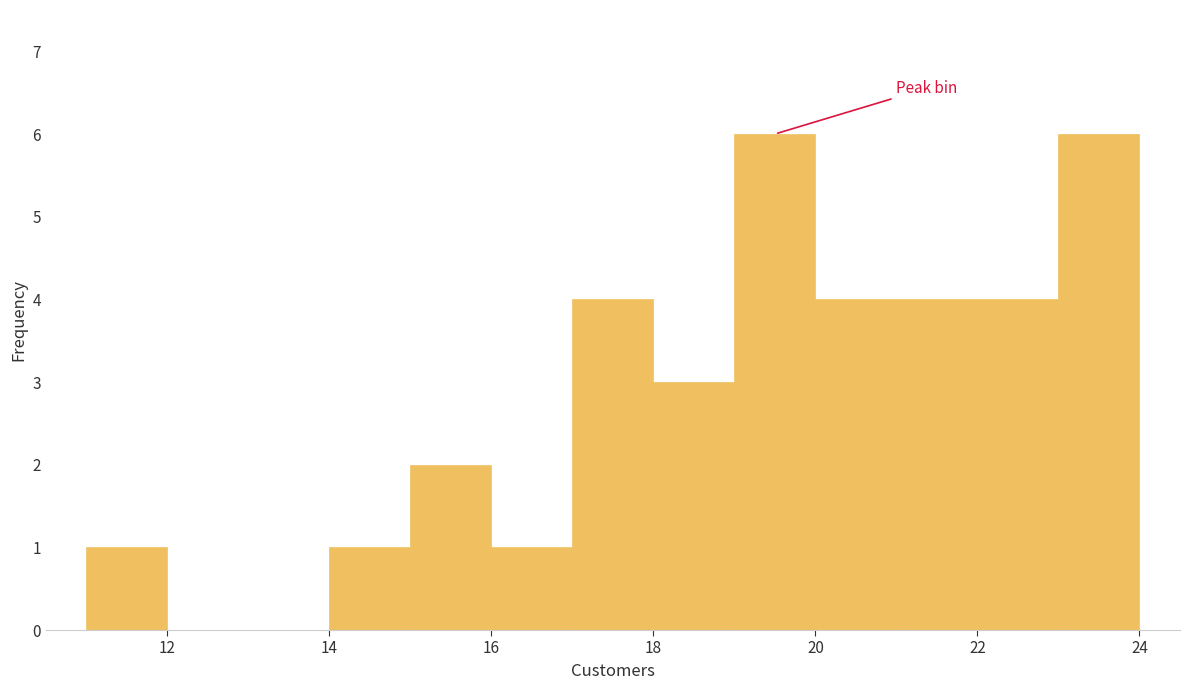

Reading left to right, list every bar in this chart as the range it spans on the x-axis followed by its height. The values are not printed on the chart, so give them approximately, as read against the axis.

11 to 12: 1
12 to 13: 0
13 to 14: 0
14 to 15: 1
15 to 16: 2
16 to 17: 1
17 to 18: 4
18 to 19: 3
19 to 20: 6
20 to 21: 4
21 to 22: 4
22 to 23: 4
23 to 24: 6